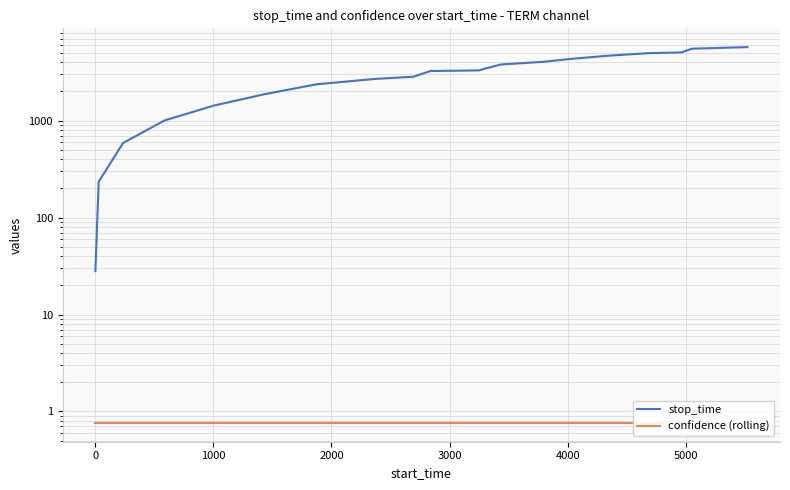

True or false: confidence (rolling) and stop_time cross at least once.

False